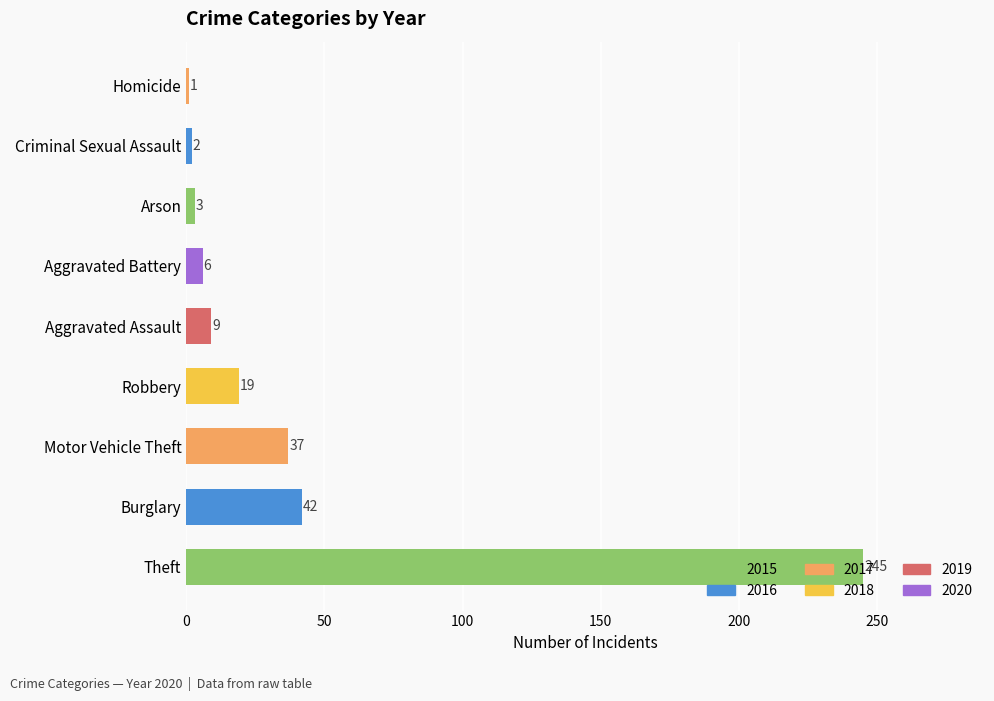

What is the difference between the values at Homicide and Motor Vehicle Theft?

36